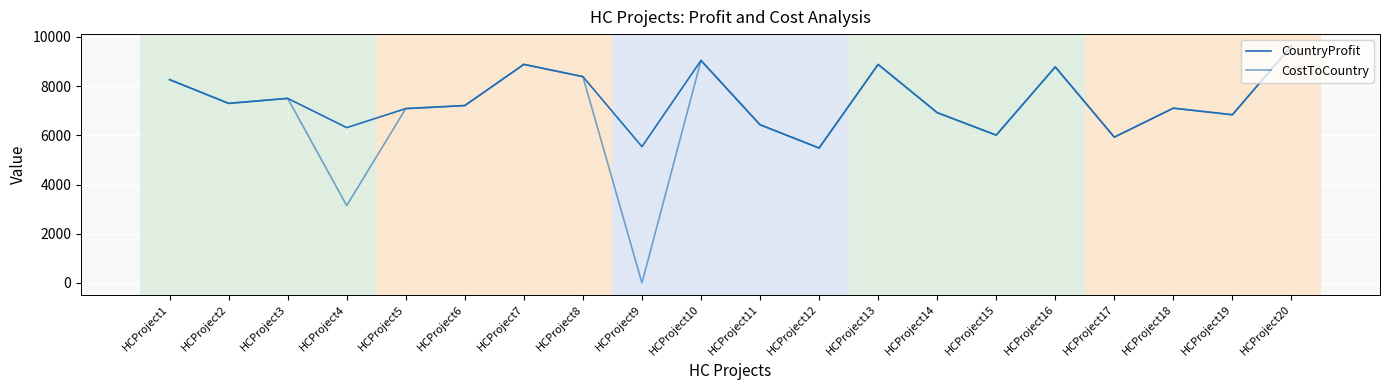

At how many categories does at least one series exceed 1546?

20